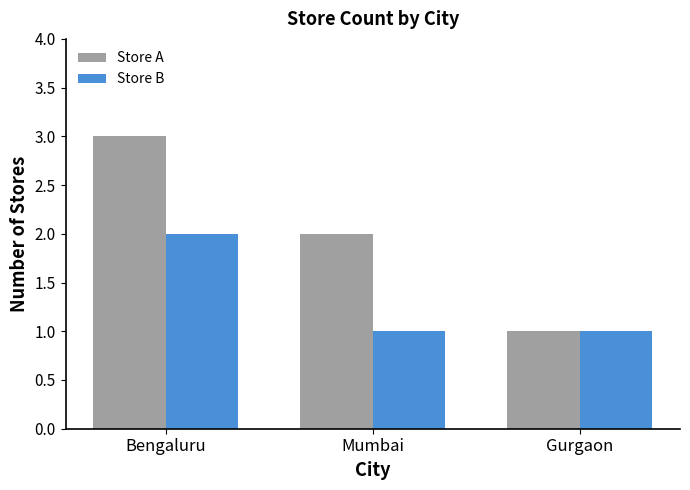

Reading right to left, transcribe all the data shown in this chart.

Store A: Gurgaon=1	Mumbai=2	Bengaluru=3
Store B: Gurgaon=1	Mumbai=1	Bengaluru=2